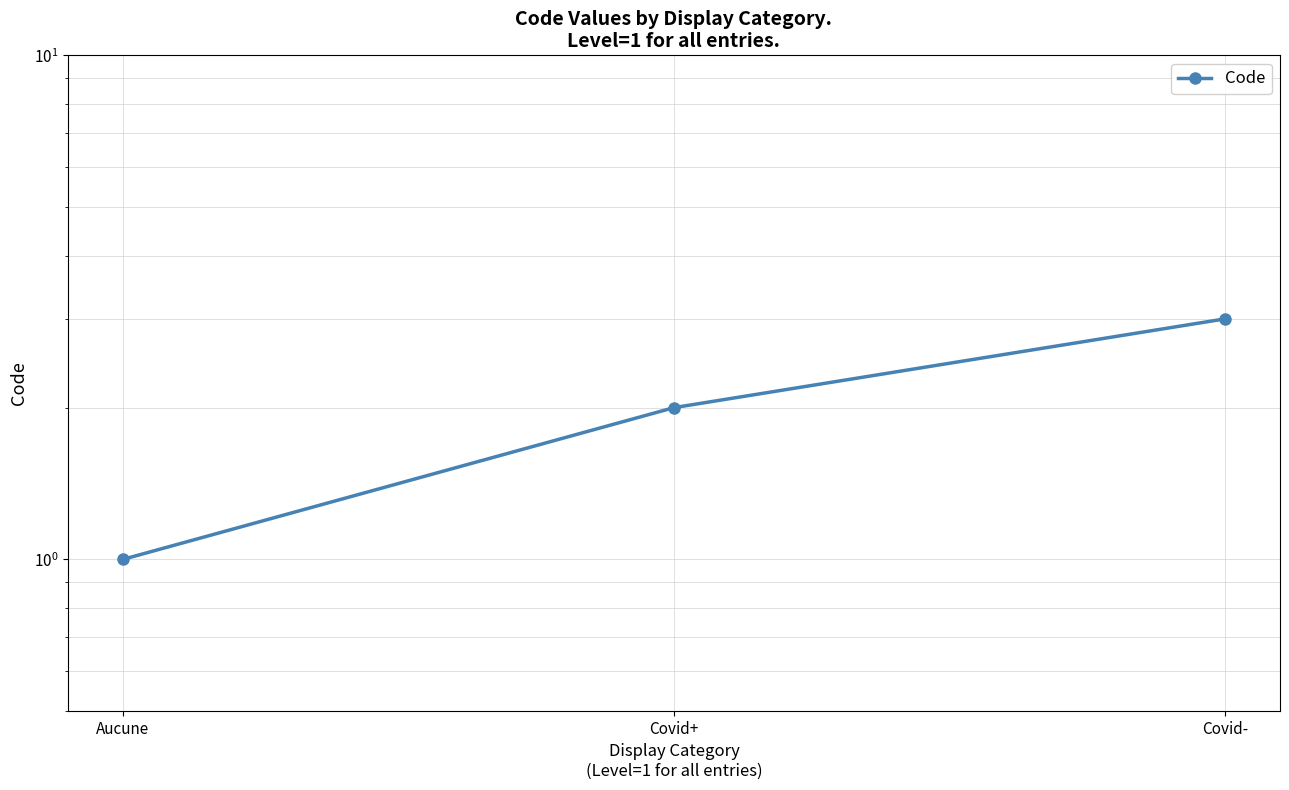

What is the sum of the values at Aucune and Covid+?

3